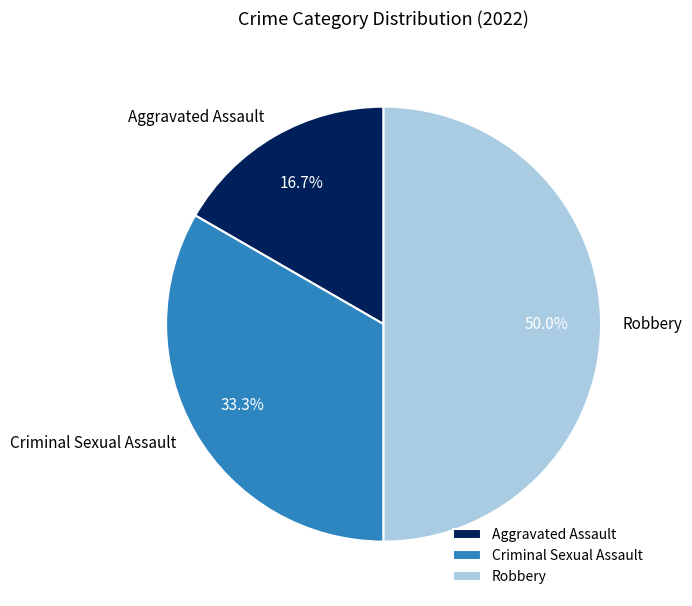

What is the ratio of the value at Criminal Sexual Assault to the value at Robbery?

0.7